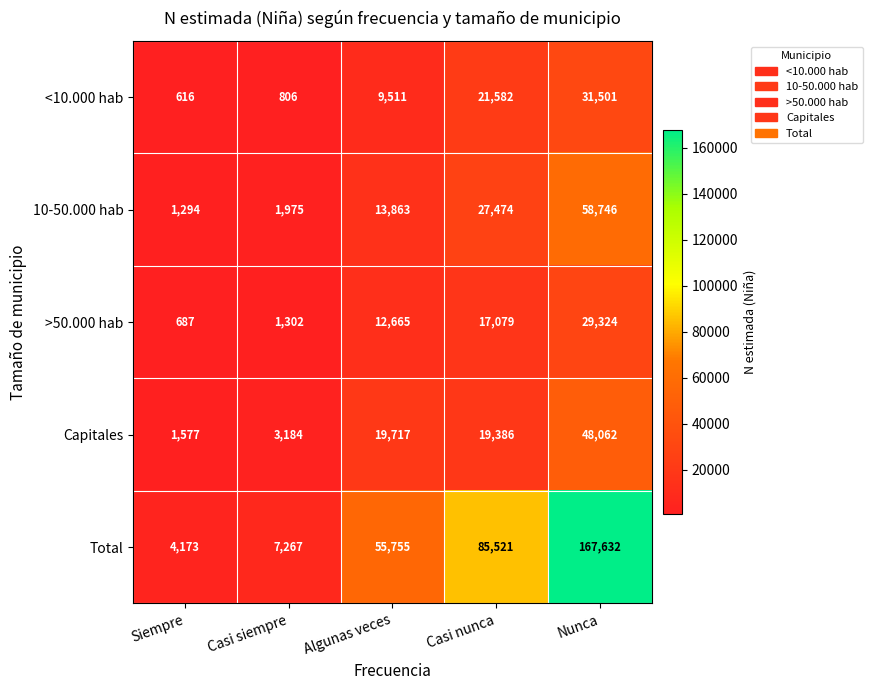

Reading right to left, transcribe all the data shown in this chart.

<10.000 hab: Nunca=31501	Casi nunca=21582	Algunas veces=9511	Casi siempre=806	Siempre=616
10-50.000 hab: Nunca=58746	Casi nunca=27474	Algunas veces=13863	Casi siempre=1975	Siempre=1294
>50.000 hab: Nunca=29324	Casi nunca=17079	Algunas veces=12665	Casi siempre=1302	Siempre=687
Capitales: Nunca=48062	Casi nunca=19386	Algunas veces=19717	Casi siempre=3184	Siempre=1577
Total: Nunca=167632	Casi nunca=85521	Algunas veces=55755	Casi siempre=7267	Siempre=4173